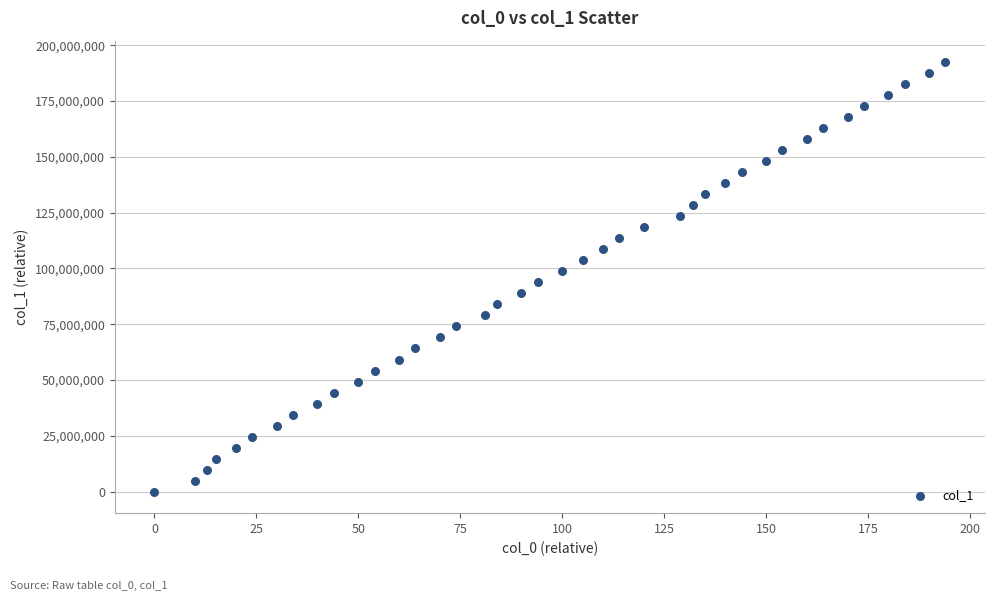

What is the range of Y values (max minus min)?

192466666